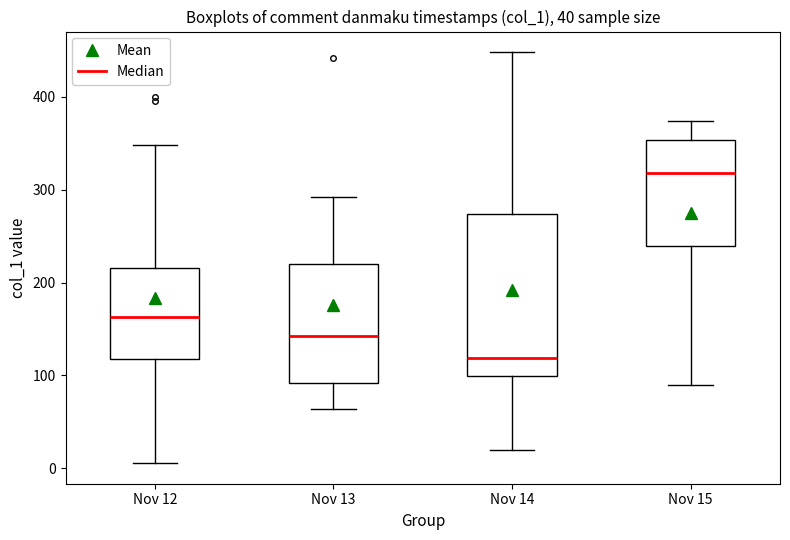

Where does the upper whisker of the box for Nov 13 end on the y-axis? The values are not printed on the chart, so give them approximately, as read against the axis.

290